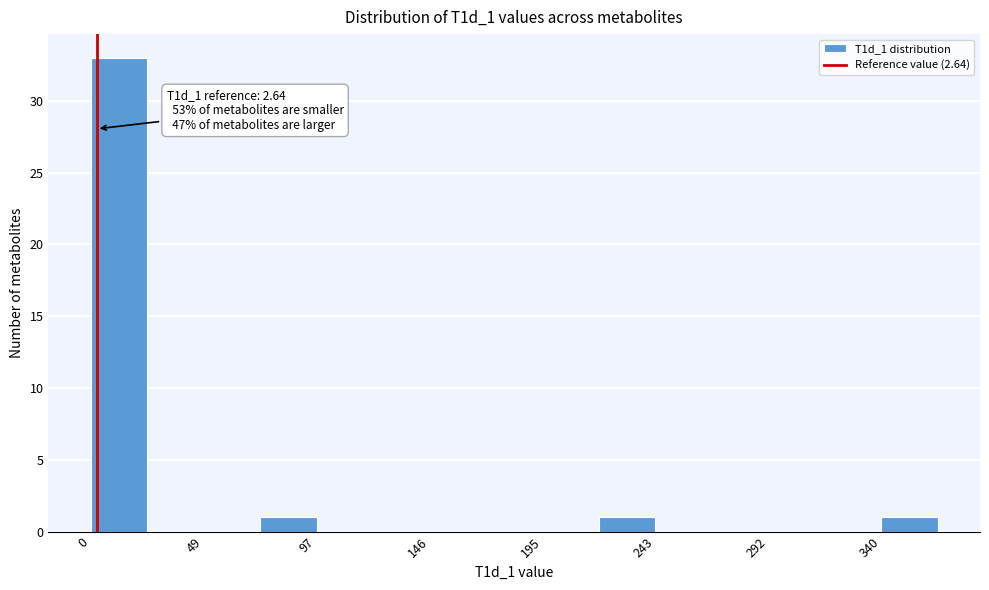

Over which range of the x-axis is the bar tallest?

0 to 25